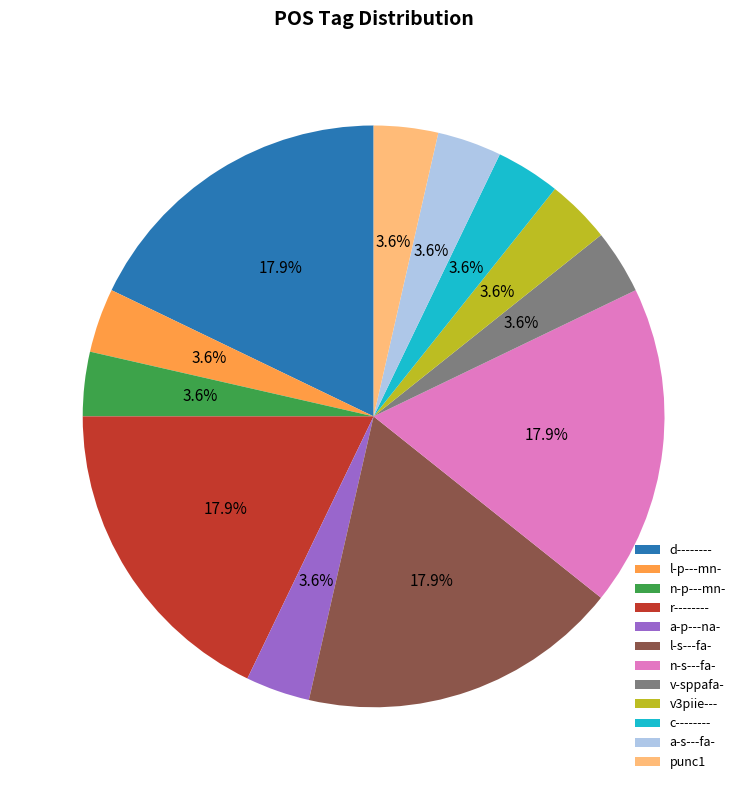

To the nearest percent, what is the difference between the a-s---fa- and r-------- slice percentages?

14%